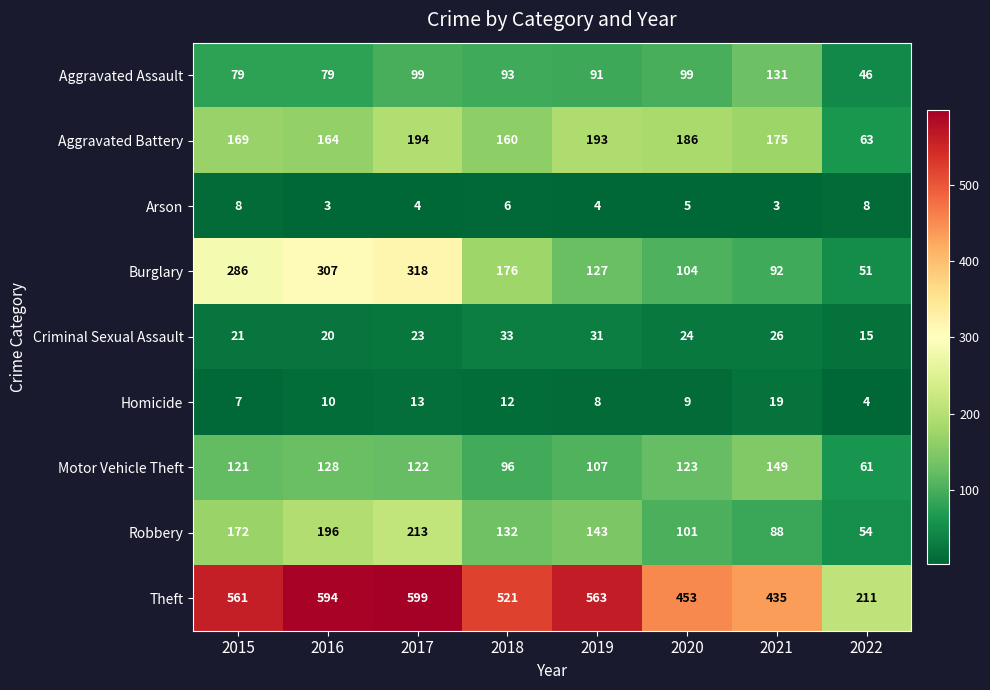

At which category does the chart reach its peak across all series?

2017